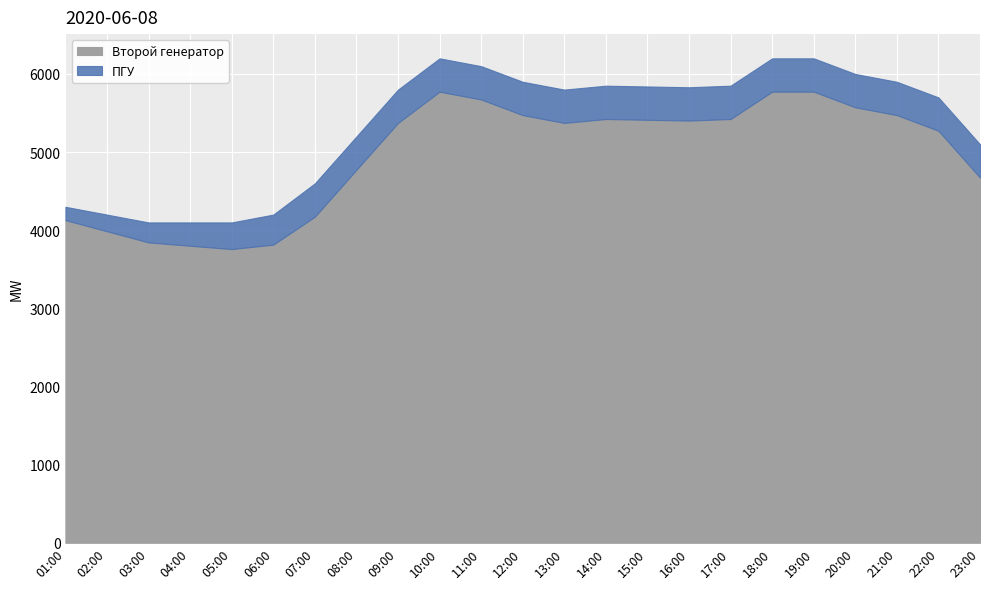

What is the sum of all Второй генератор values?

114145.7